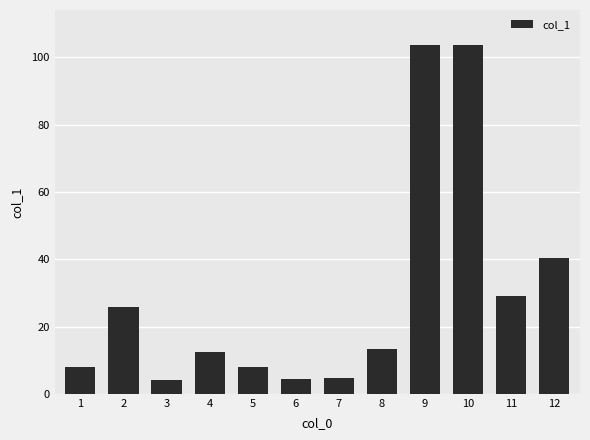

What is the difference between the values at 11 and 3?

25.0